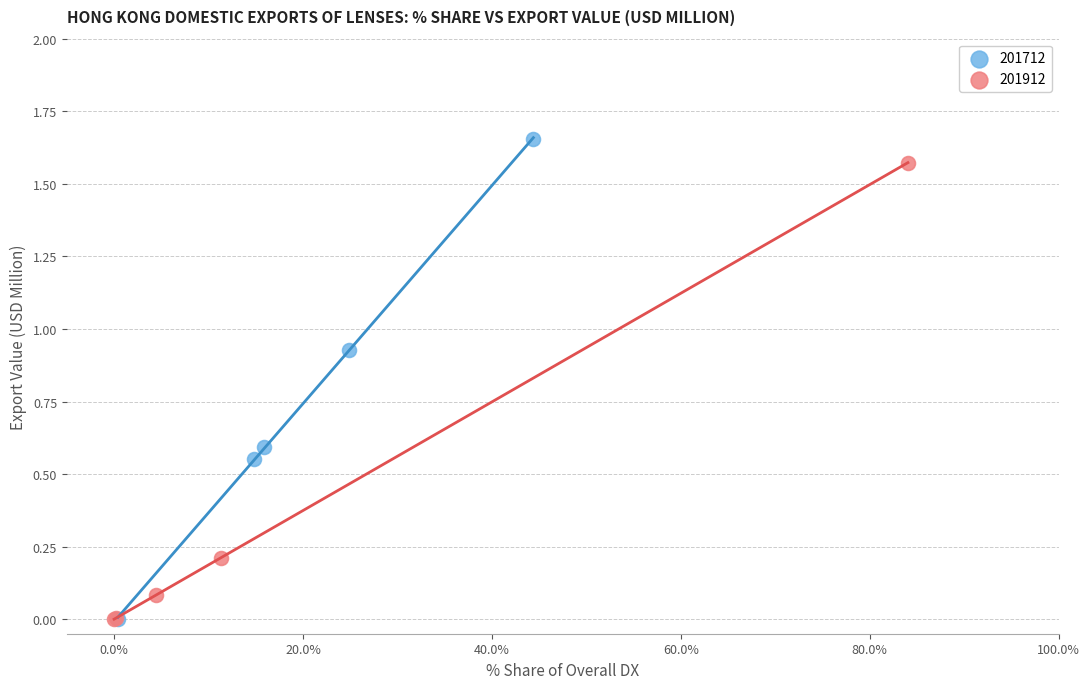

Which series has the widest spread of Y values?

201712